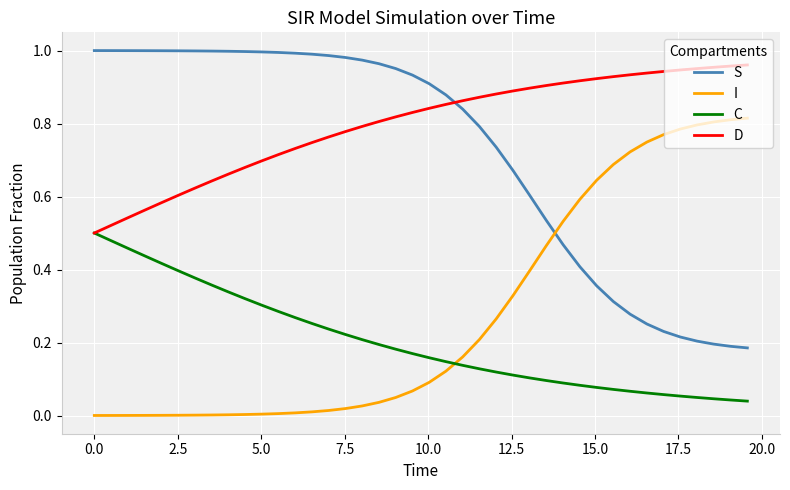

True or false: C and I intersect in this chart.

True